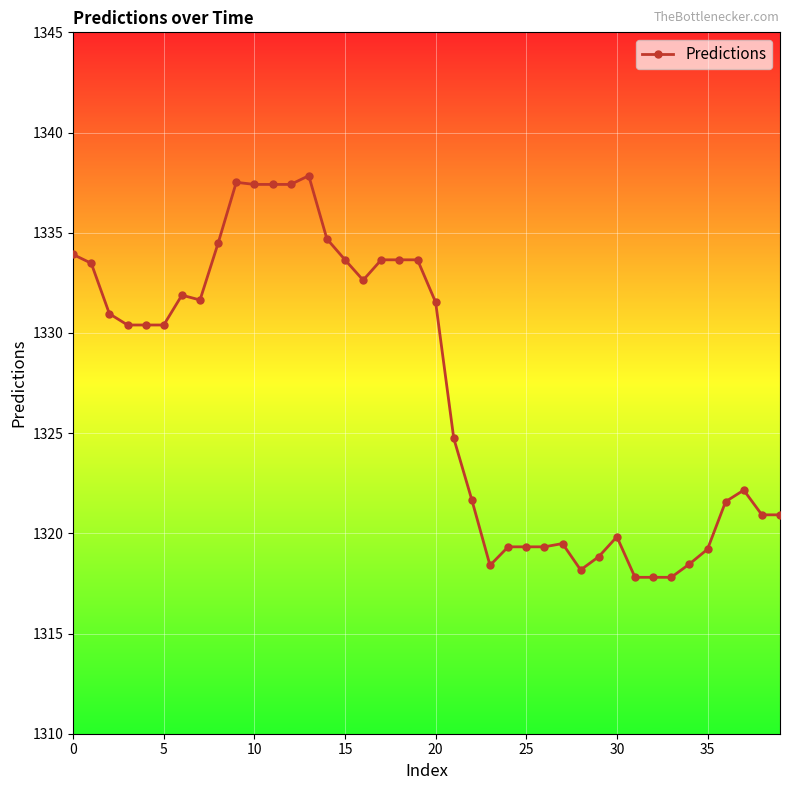

Is this an area chart (filled region under the line)?

No